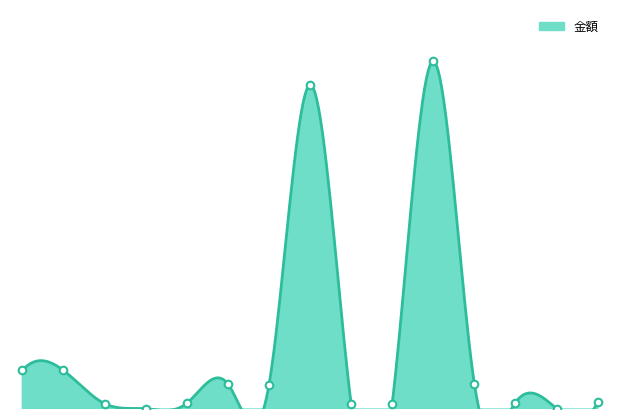

What is the change in value from 4 to 14?

+107